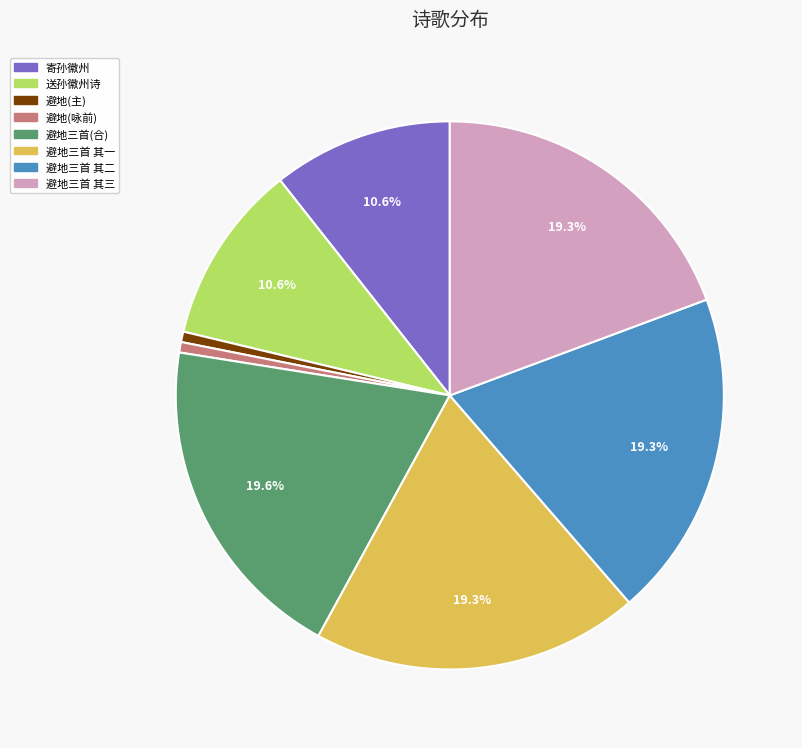

Combined, do 送孙徽州诗 and 寄孙徽州 account for over 50%?

No